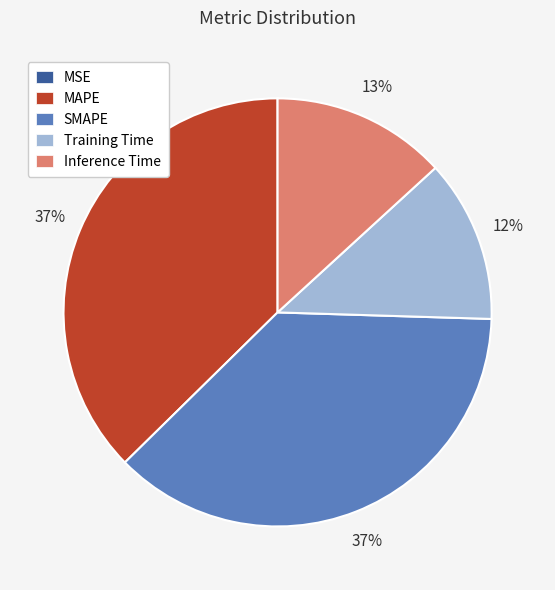

Is there a majority slice in this chart?

No